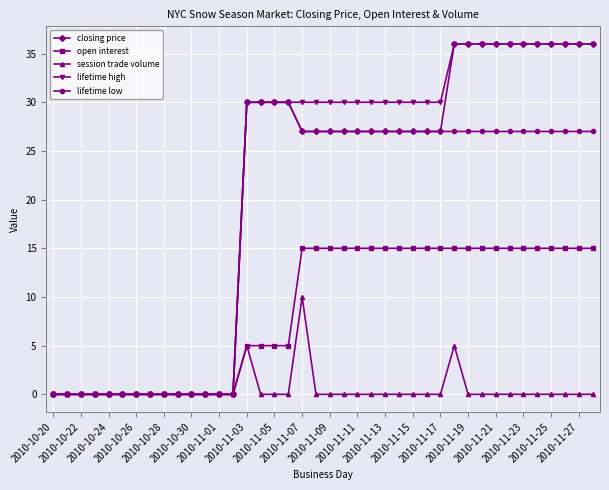

What is the value of the lifetime low point at the 24th from the left?

27